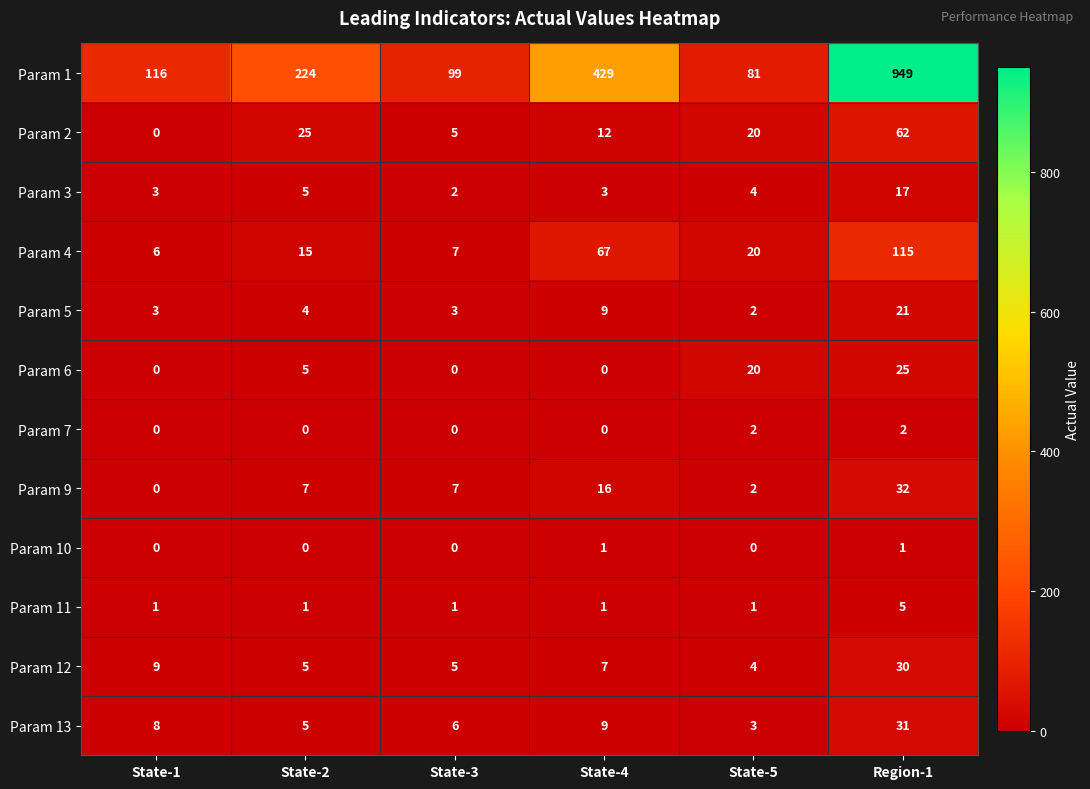

What is the difference between the highest and lowest values at State-3?

99